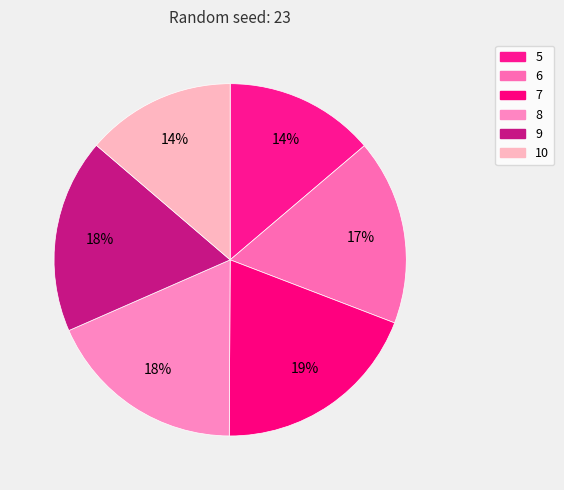

To the nearest percent, what is the average slice percentage?

17%